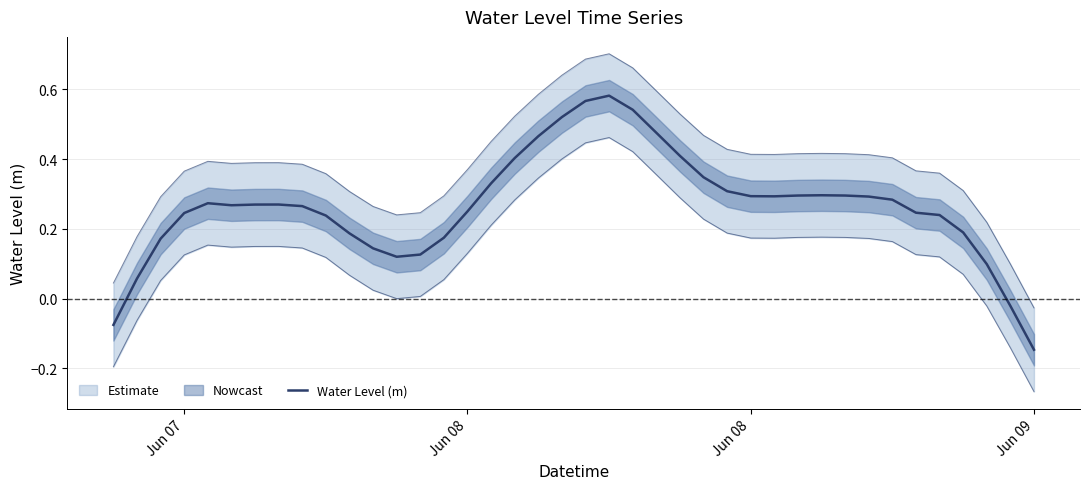

What is the sum of all values?

10.6